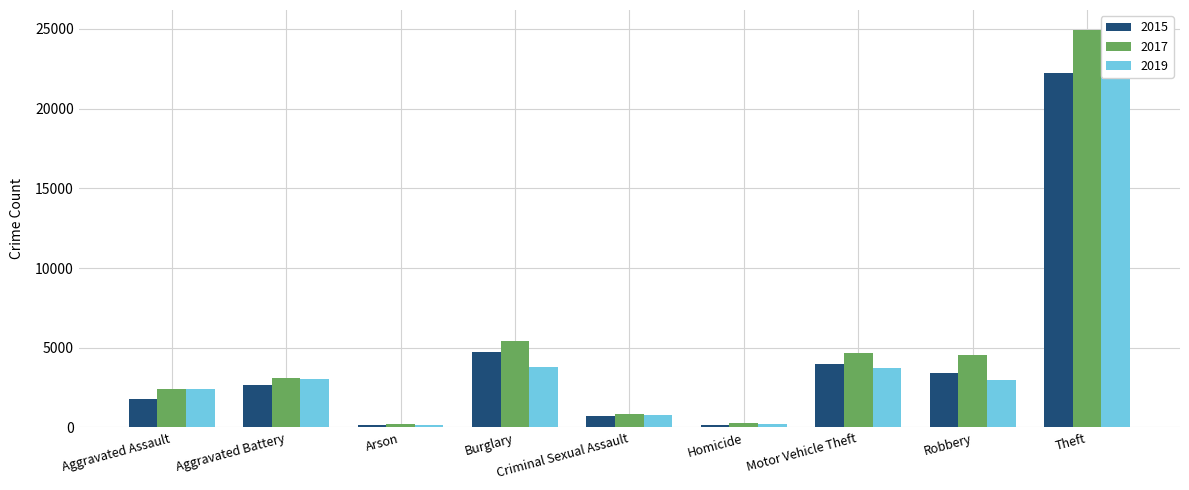

Where is 2015 nearest to the value 11192?

Burglary